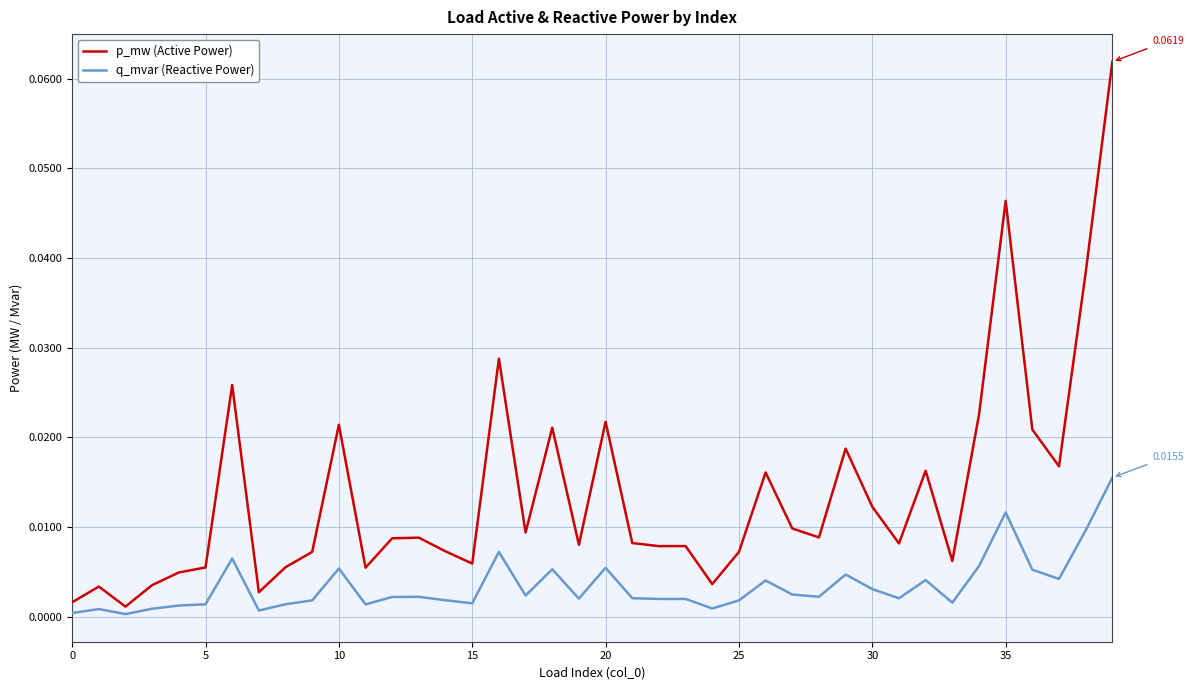

Rank the series by their maximum value, from lowest to highest.

q_mvar (Reactive Power), p_mw (Active Power)